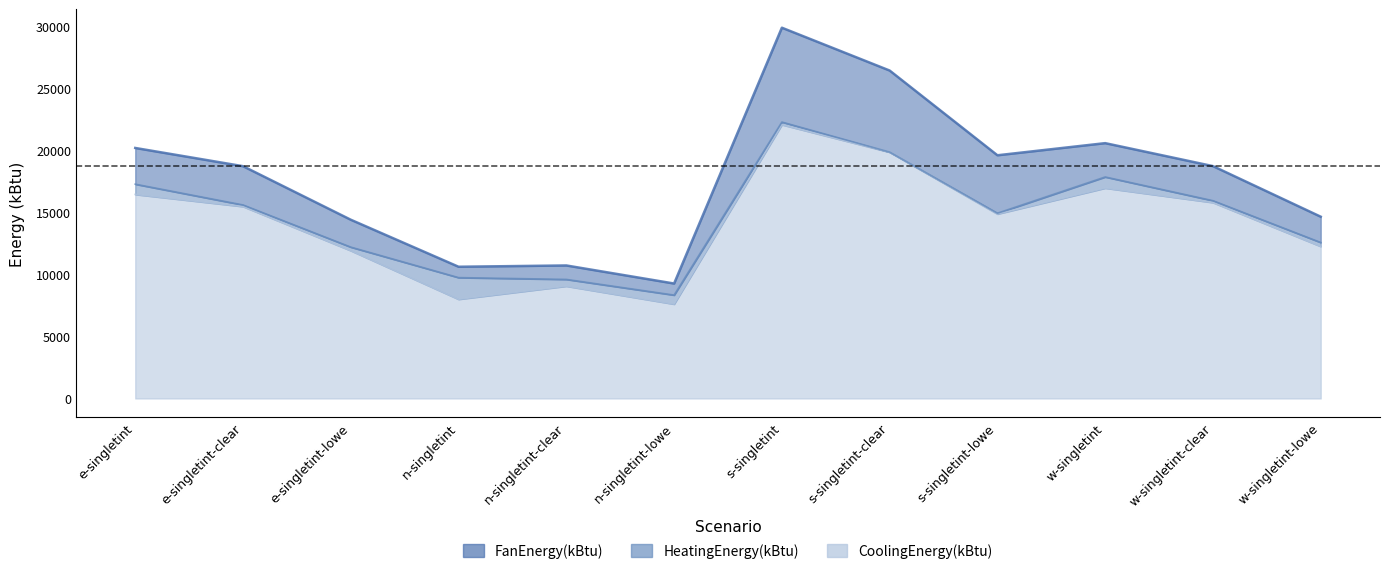

Count the number of categories in the chart.

12